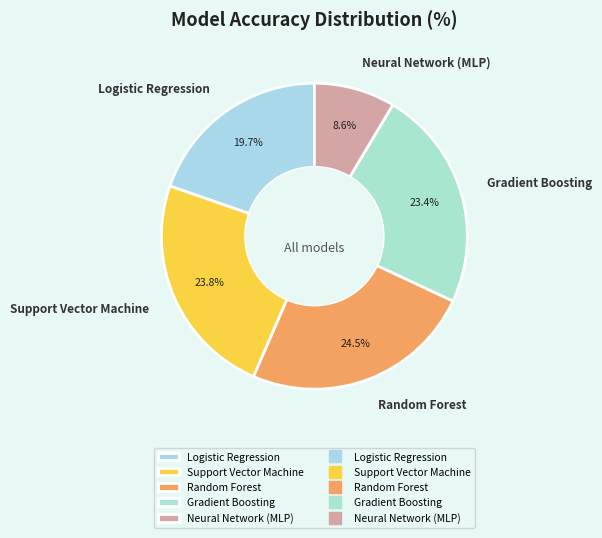

How many segments does this pie chart have?

5